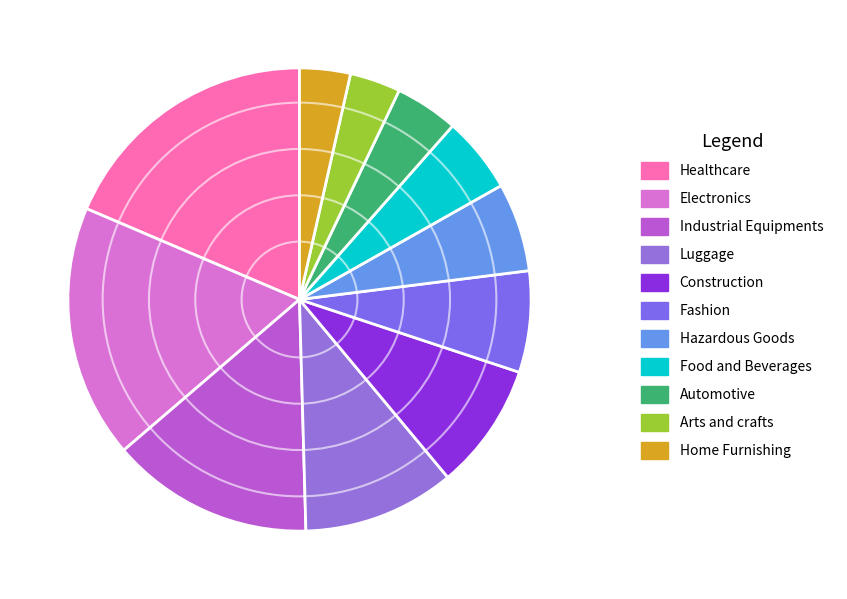

What percentage is the Industrial Equipments slice, to the nearest percent?

14%